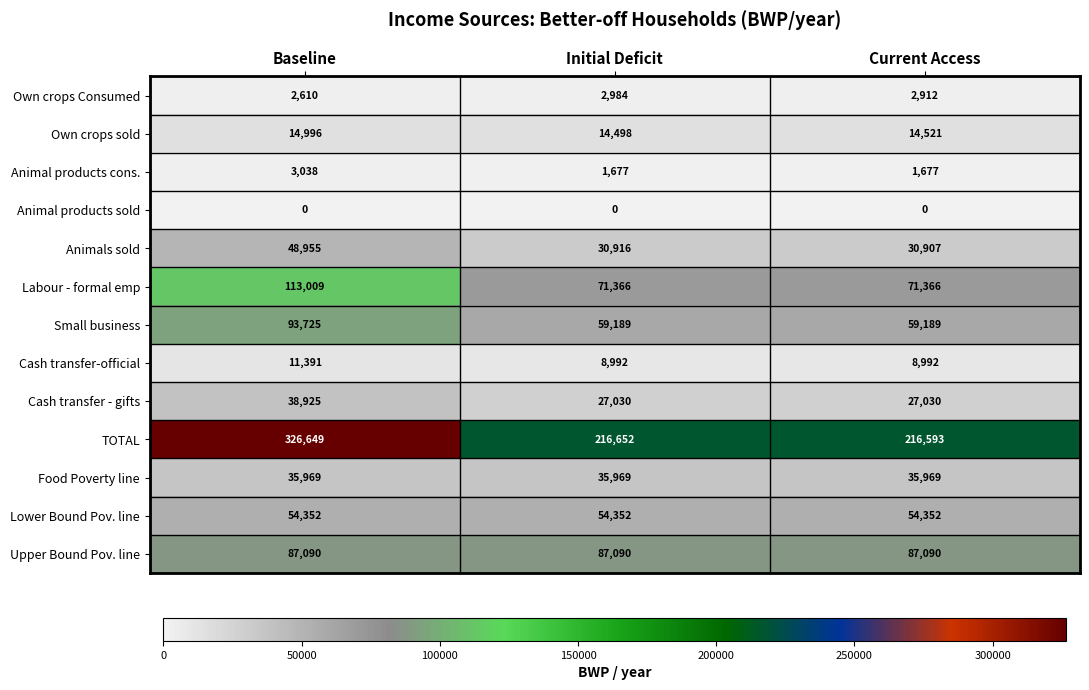

What is the maximum value for Own crops sold?

14996